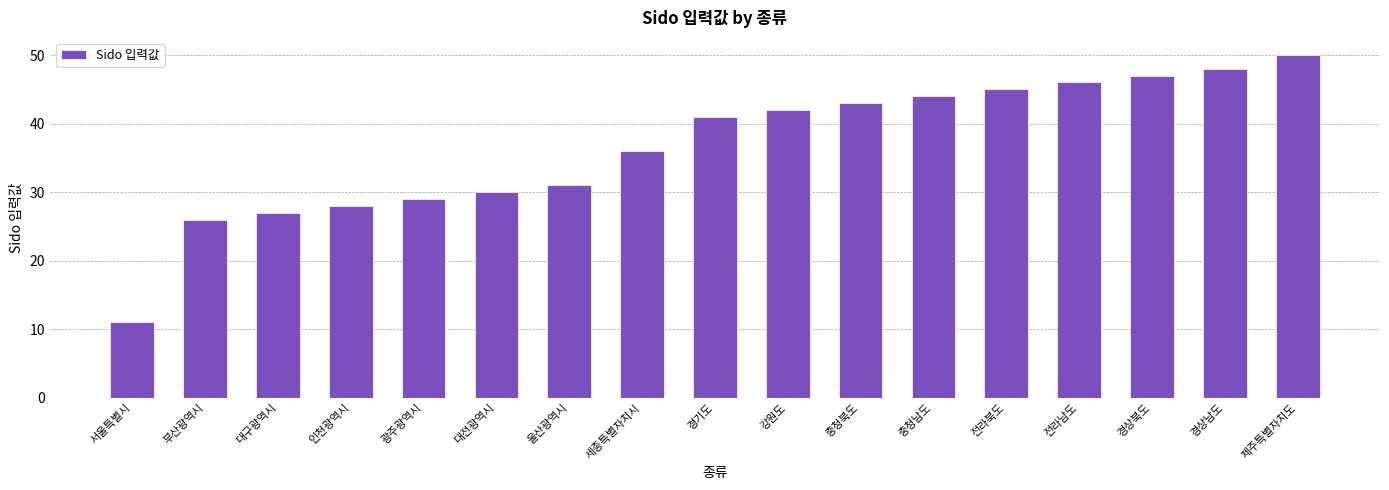

The chart shows a value of 26 at 부산광역시. True or false?

True